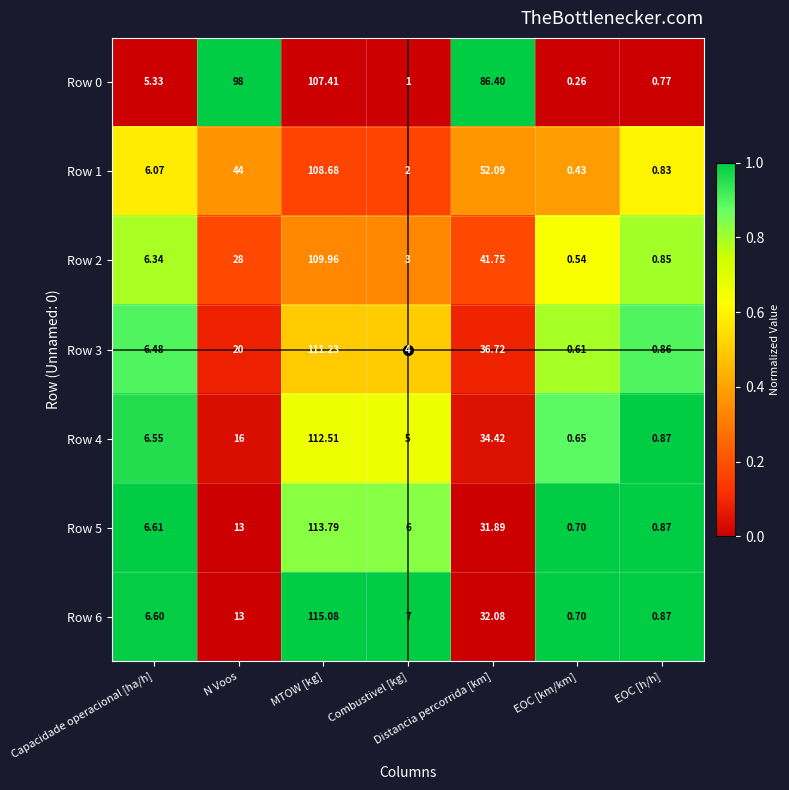

At which label is Row 4 closest to 56?

Distancia percorrida [km]